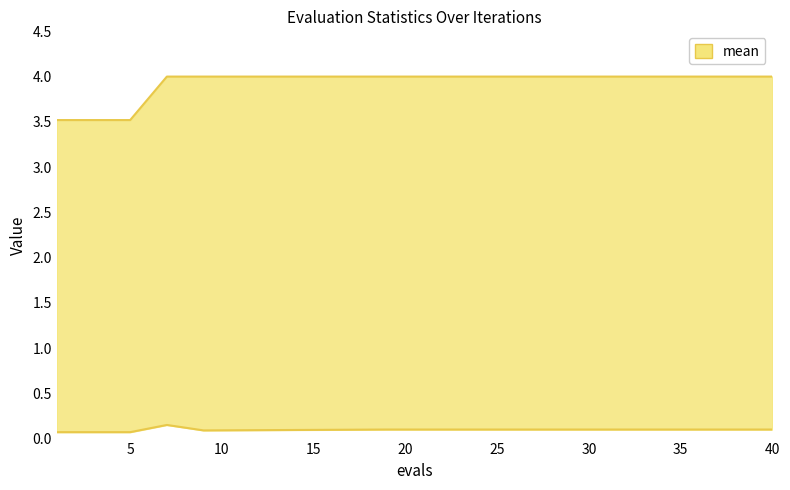

Read the best value at 24.

0.1